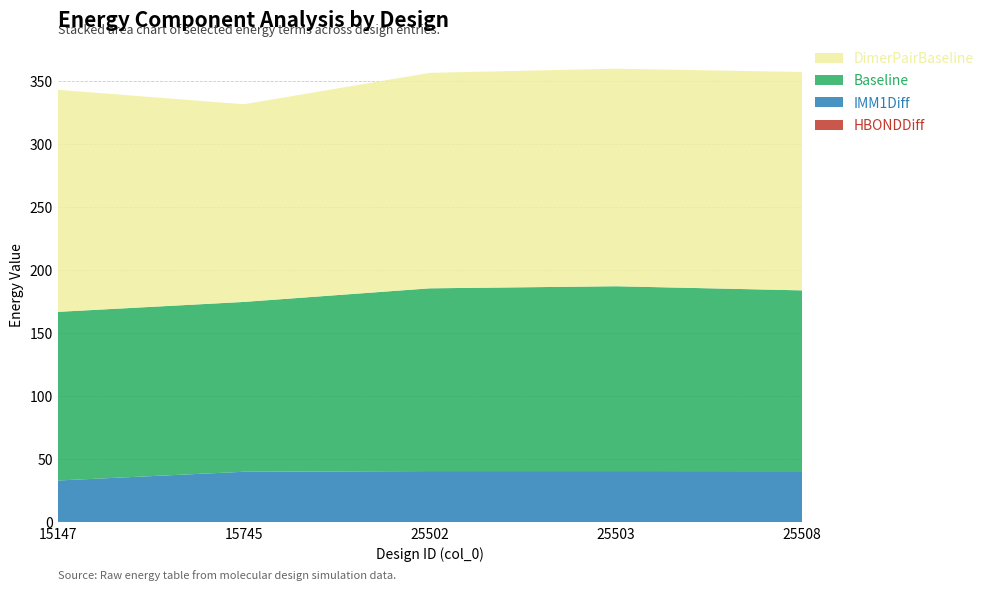

Reading left to right, what are all the values shown in this chart?

HBONDDiff: 0.4	0.0	0.0	0.2	0.1
IMM1Diff: 32.9	40.2	40.8	40.6	40.6
Baseline: 133.8	134.8	145.0	146.7	143.5
DimerPairBaseline: 176.2	156.9	171.0	172.6	173.3